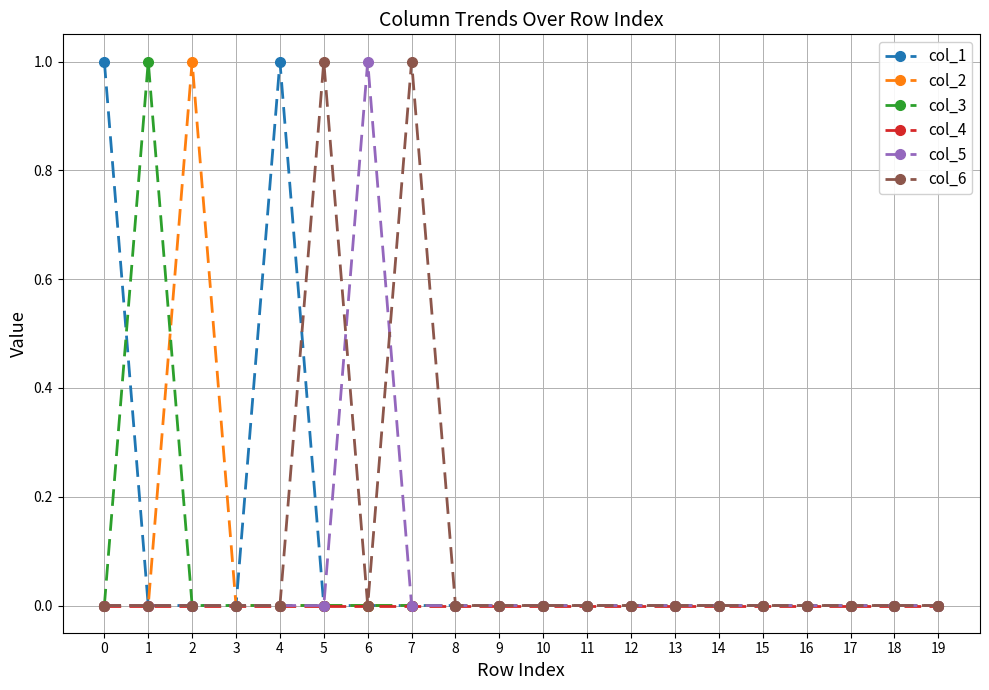

The value of col_2 at 10 is 0. True or false?

True